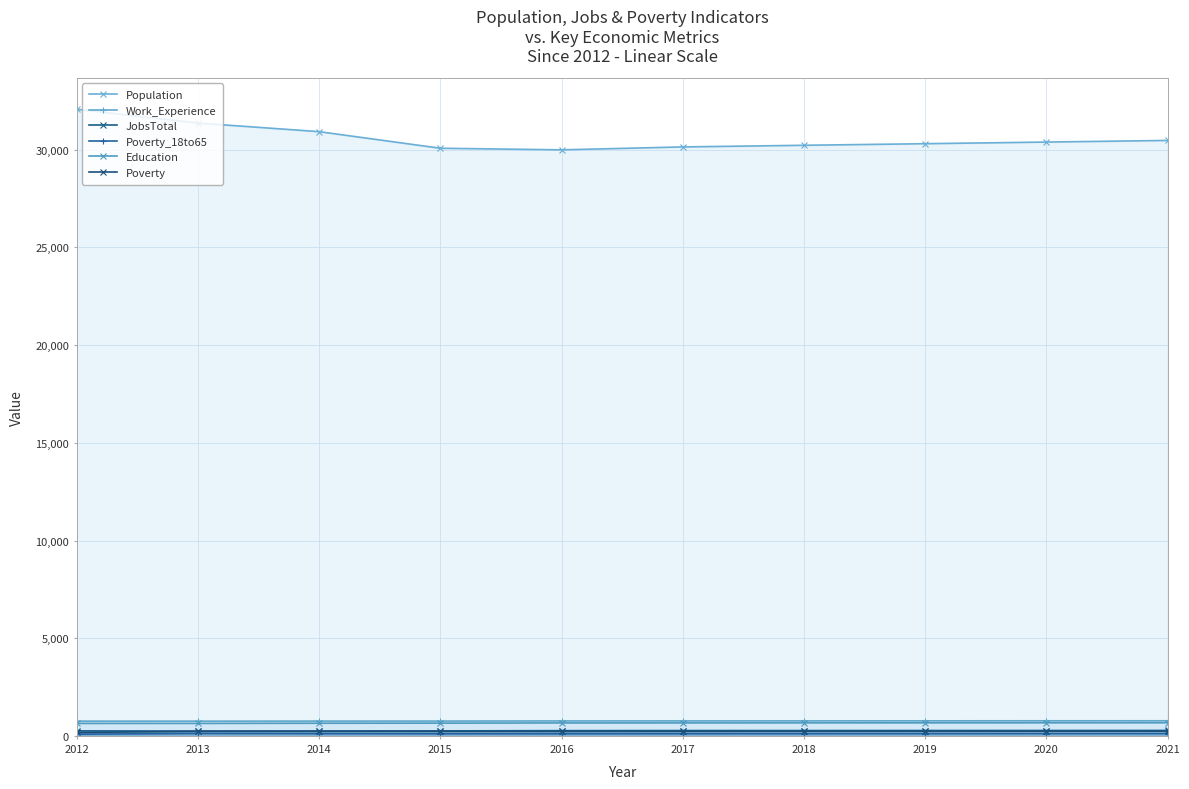

Reading left to right, what are all the values shown in this chart?

Population: 32062	31355	30915	30067	29985	30134	30218	30299	30383	30466
Work_Experience: 772	771	775	776	783	784	786	788	790	791
JobsTotal: 275	265	269	274	287	291	291	293	294	296
Poverty_18to65: 105	141	132	127	127	129	131	133	135	137
Education: 656	656	666	670	681	682	684	686	688	690
Poverty: 195	251	251	250	248	251	254	257	260	263